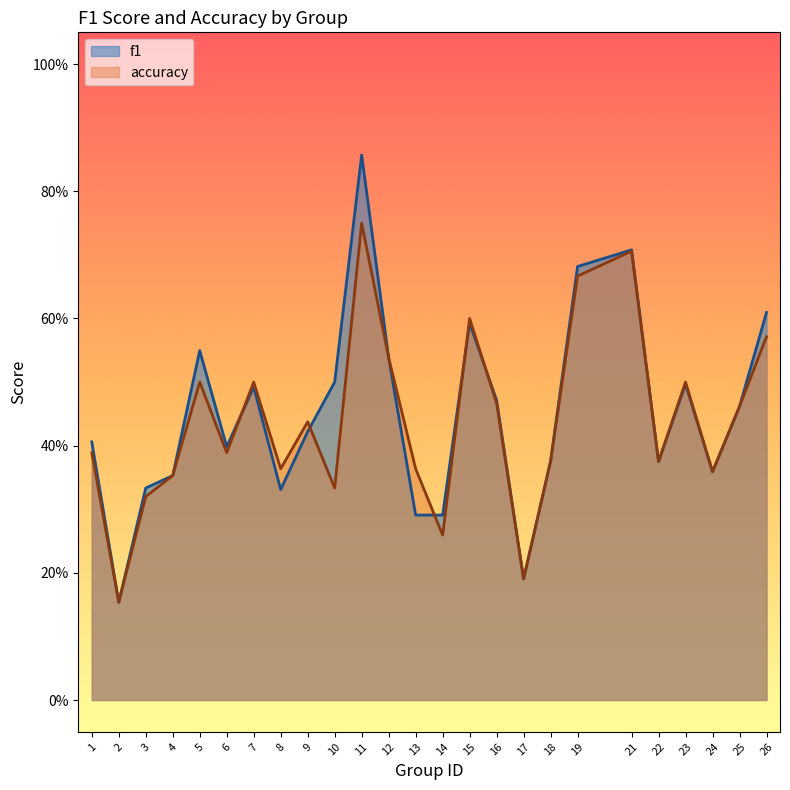

What are all the series names shown in the legend?

f1, accuracy